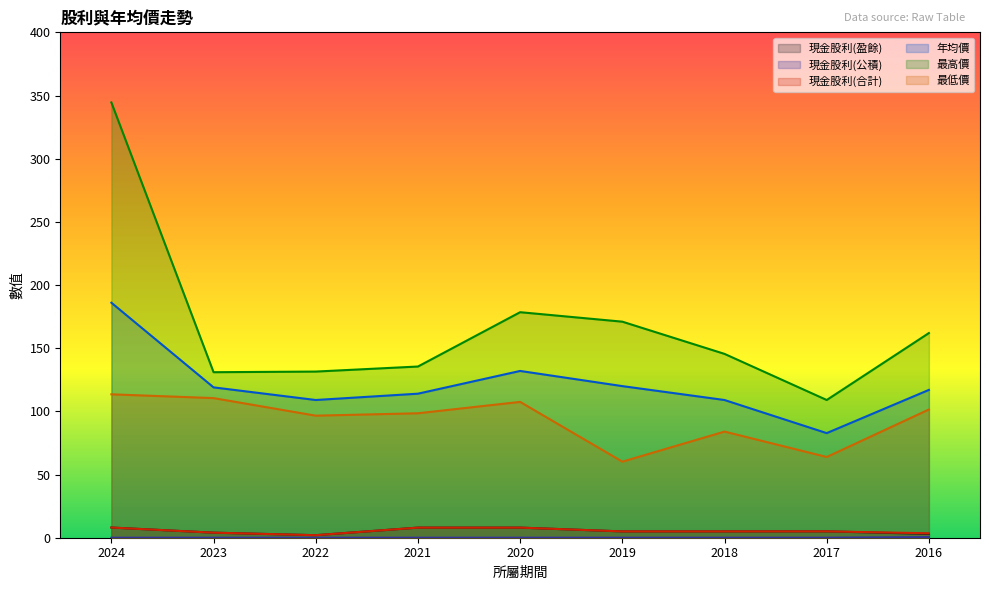

Reading right to left, what are all the values shown in this chart?

現金股利(盈餘): 3.0	5.0	5.0	5.0	8.0	8.0	2.0	4.0	8.1
現金股利(公積): 0.5	0.0	0.0	0.0	0.0	0.0	0.0	0.0	0.0
現金股利(合計): 3.5	5.0	5.0	5.0	8.0	8.0	2.0	4.0	8.1
年均價: 117.0	82.8	109.0	120.0	132.0	114.0	109.0	119.0	186.0
最高價: 162.0	109.0	145.5	171.0	178.5	135.5	131.5	131.0	344.5
最低價: 101.5	63.9	84.0	60.2	107.5	98.5	96.6	110.5	113.5